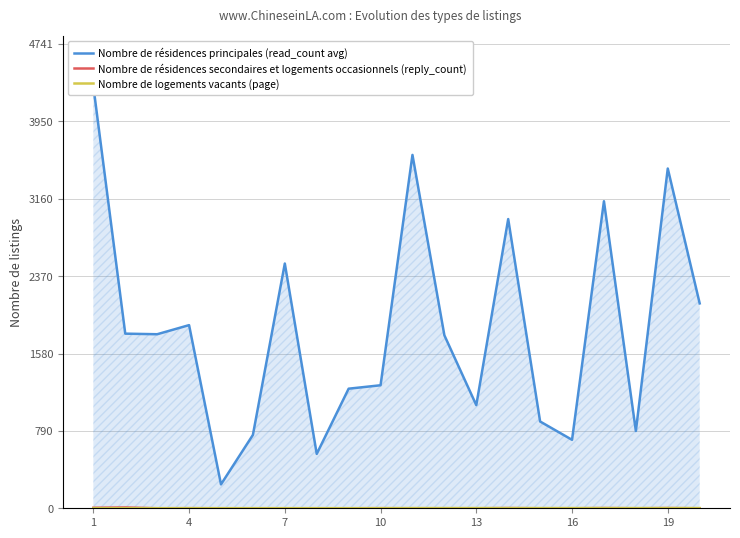

How many lines are shown in the chart?

3